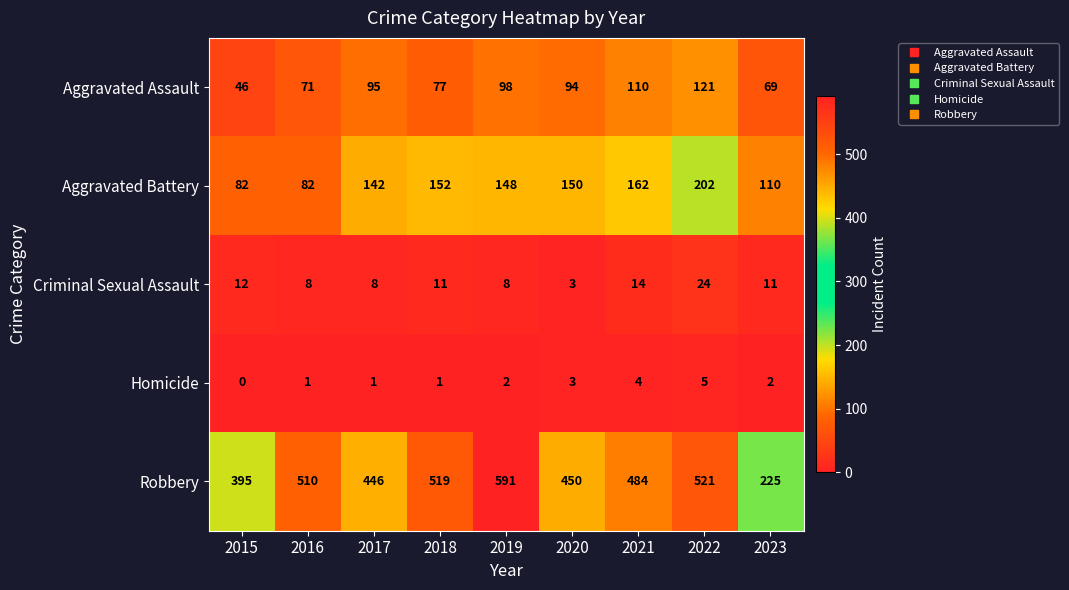

The Aggravated Battery series shows 72 at 2023. True or false?

False